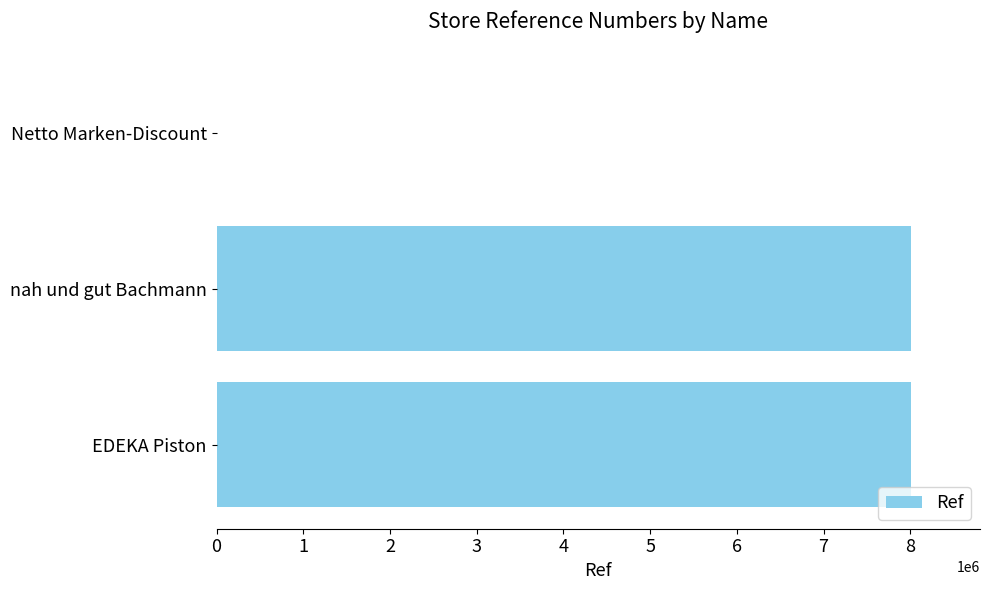

What is the average value?

5336177